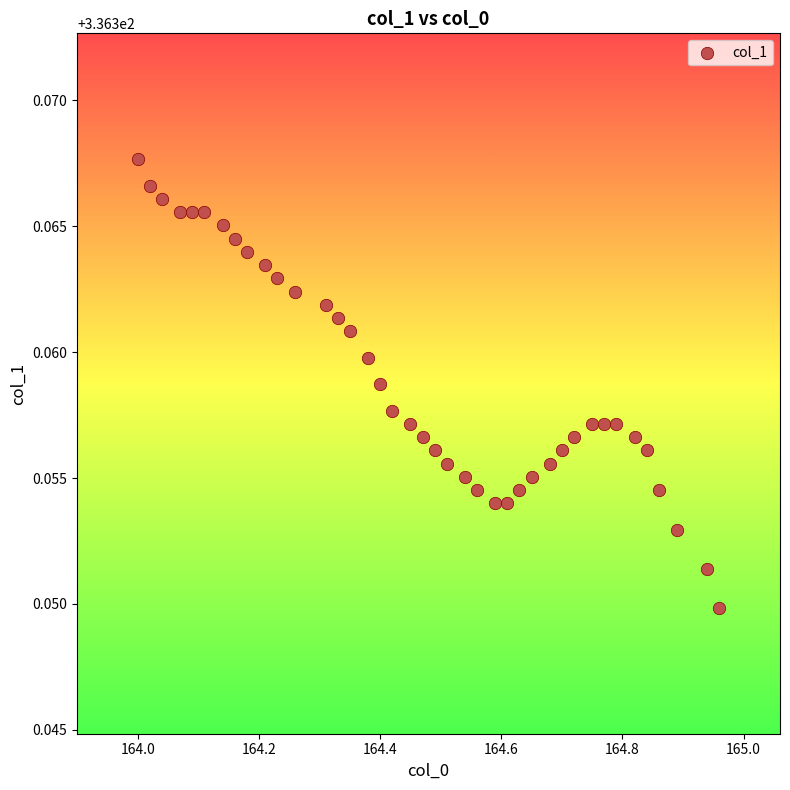

What is the range of X values (max minus min)?

1.0